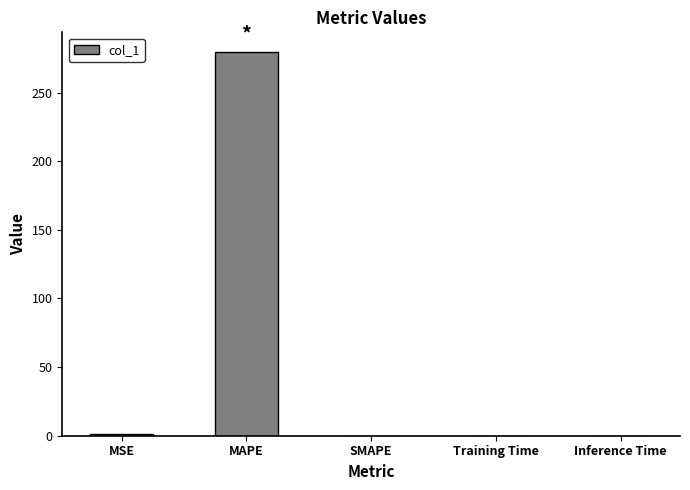

Is it true that the value at SMAPE is -168.0?

False